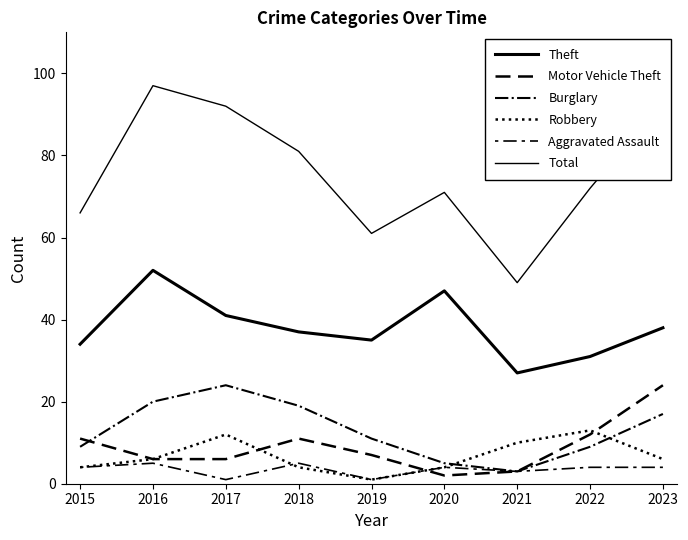

Reading right to left, extract all data points from this chart.

Theft: 38	31	27	47	35	37	41	52	34
Motor Vehicle Theft: 24	12	3	2	7	11	6	6	11
Burglary: 17	9	3	5	11	19	24	20	9
Robbery: 6	13	10	4	1	4	12	6	4
Aggravated Assault: 4	4	3	4	1	5	1	5	4
Total: 93	72	49	71	61	81	92	97	66